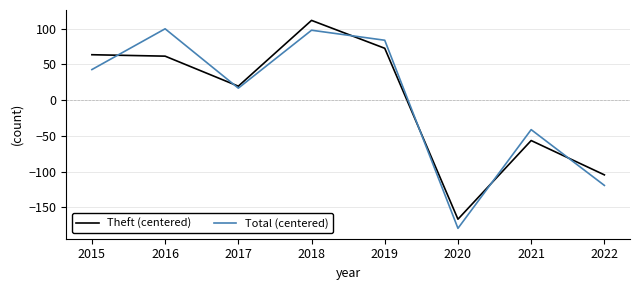

Between 2015 and 2016, which series saw the biggest shift?

Total (centered)